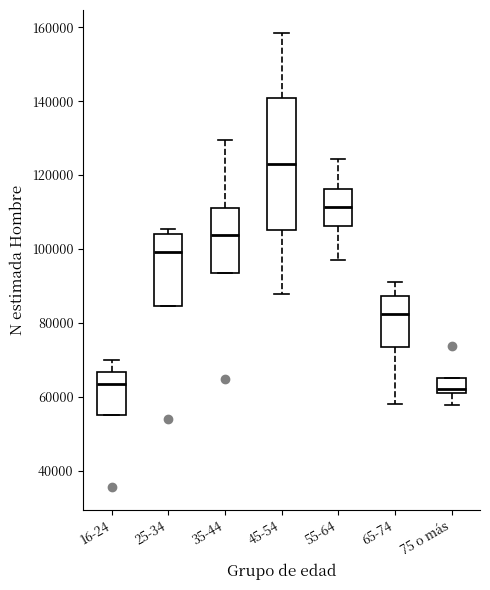

Which box is the tallest, from its lower edge to its upper edge?

45-54